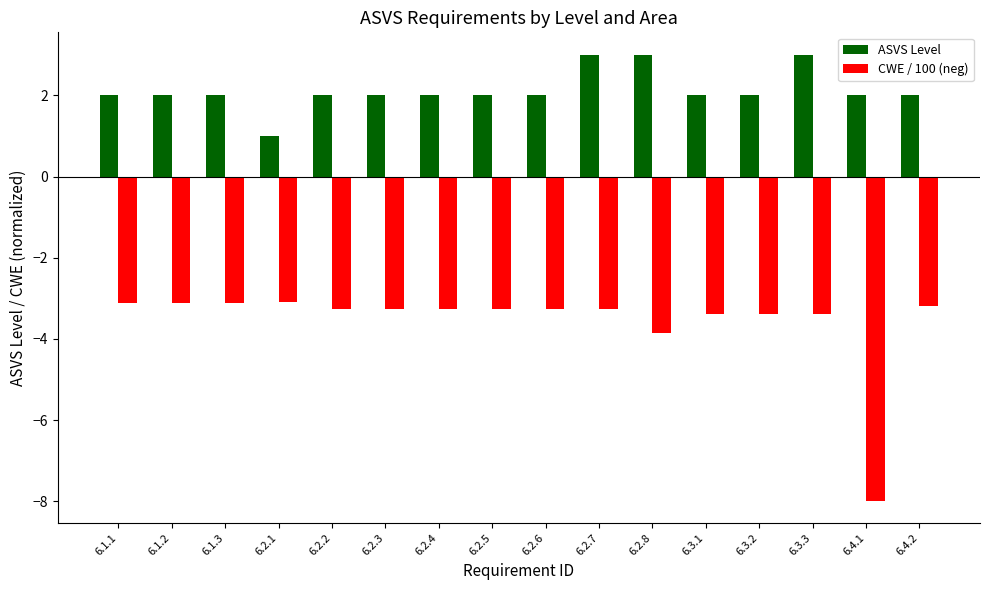

What is the maximum value shown in the chart?

3.0